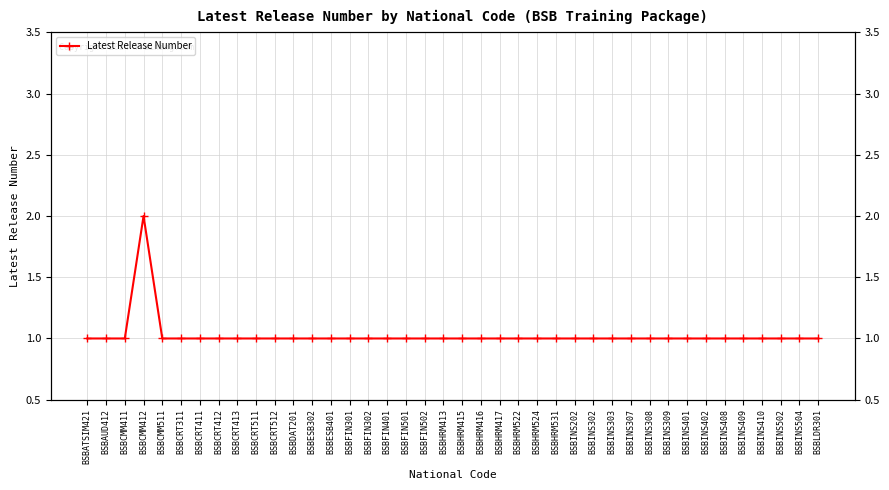

List the labels in order of value, smallest first.

BSBATSIM421, BSBAUD412, BSBCMM411, BSBCMM511, BSBCRT311, BSBCRT411, BSBCRT412, BSBCRT413, BSBCRT511, BSBCRT512, BSBDAT201, BSBESB302, BSBESB401, BSBFIN301, BSBFIN302, BSBFIN401, BSBFIN501, BSBFIN502, BSBHRM413, BSBHRM415, BSBHRM416, BSBHRM417, BSBHRM522, BSBHRM524, BSBHRM531, BSBINS202, BSBINS302, BSBINS303, BSBINS307, BSBINS308, BSBINS309, BSBINS401, BSBINS402, BSBINS408, BSBINS409, BSBINS410, BSBINS502, BSBINS504, BSBLDR301, BSBCMM412